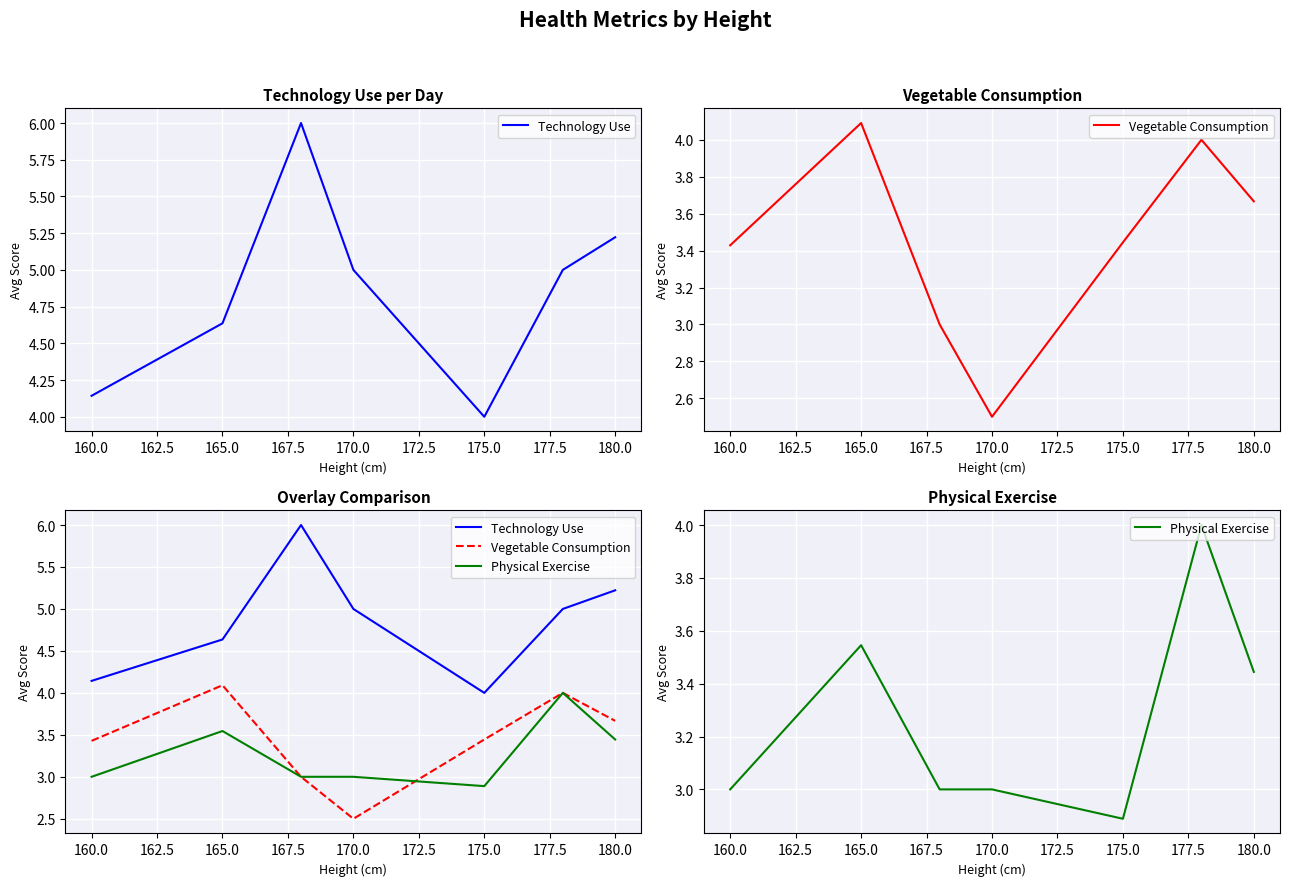

What is the value of the Physical Exercise point at the 7th from the left?

3.4